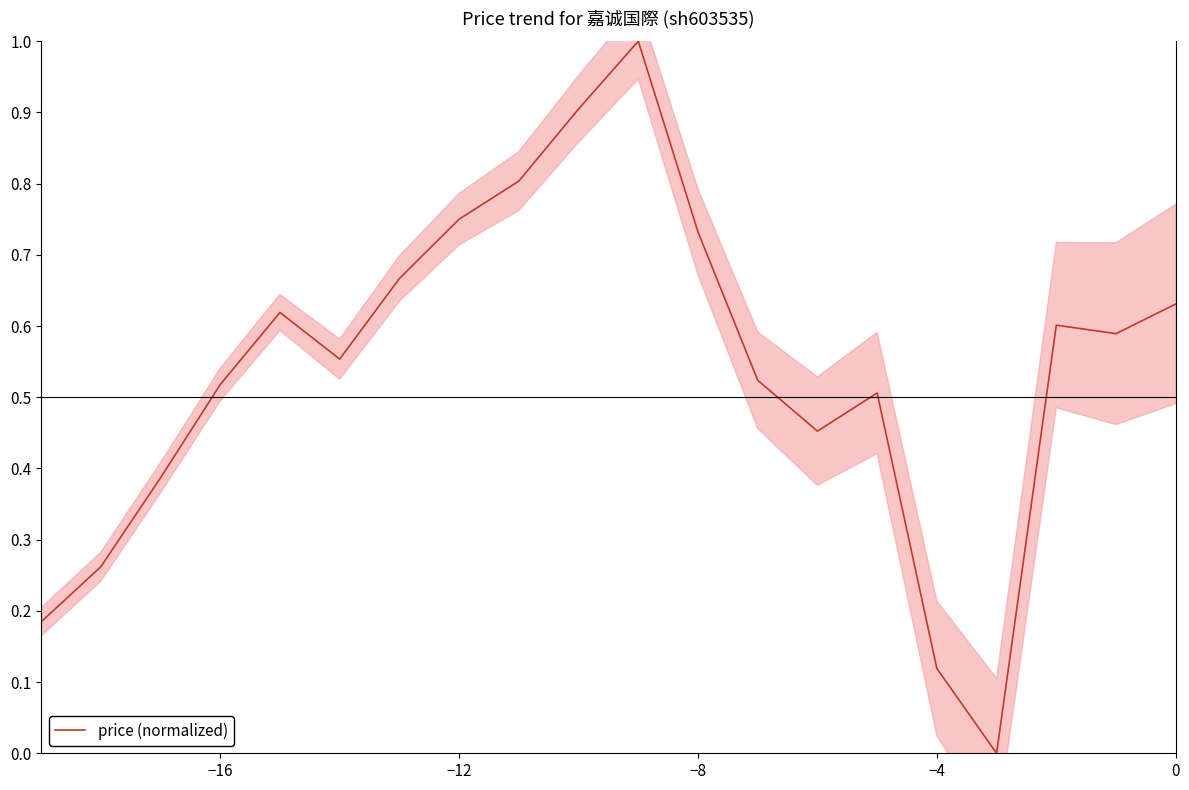

How many points are higher than both their immediate neighbors (excluding endpoints)?

4